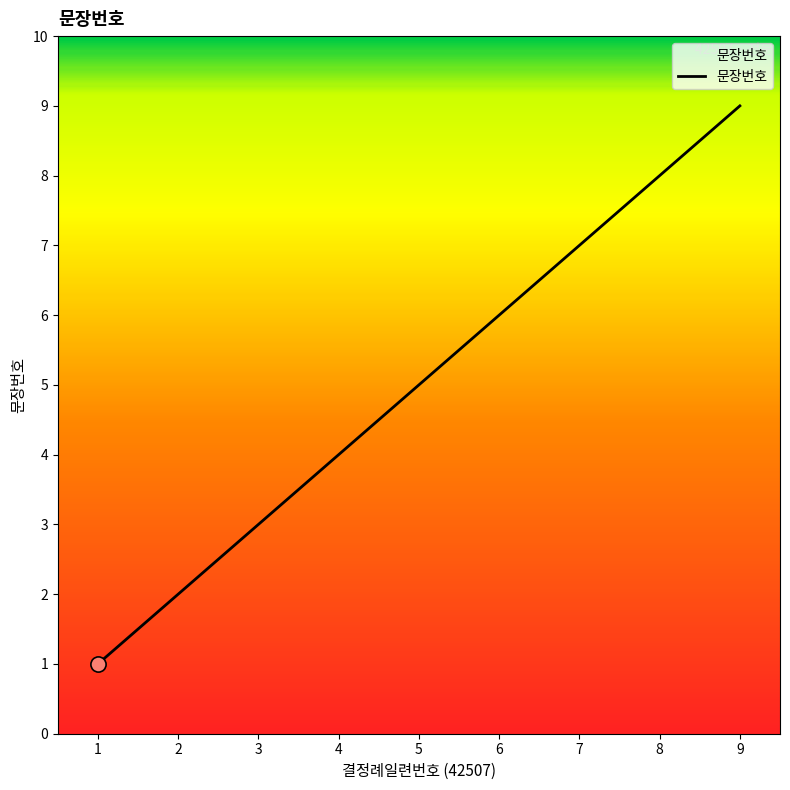

What is the change in value from 1 to 2?

+1